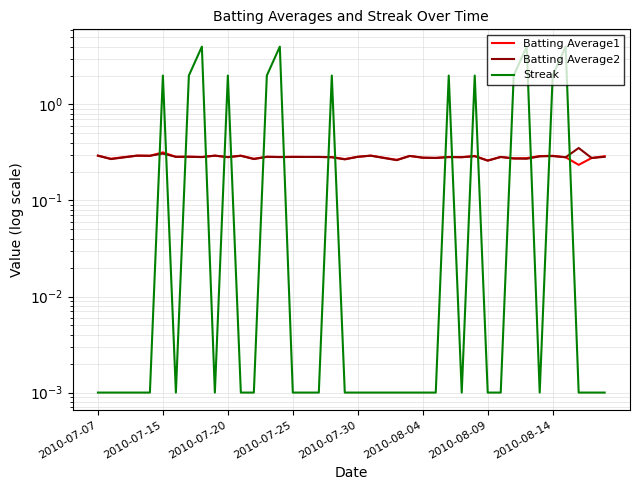

True or false: Streak has a value of 4.0 at 33.

True